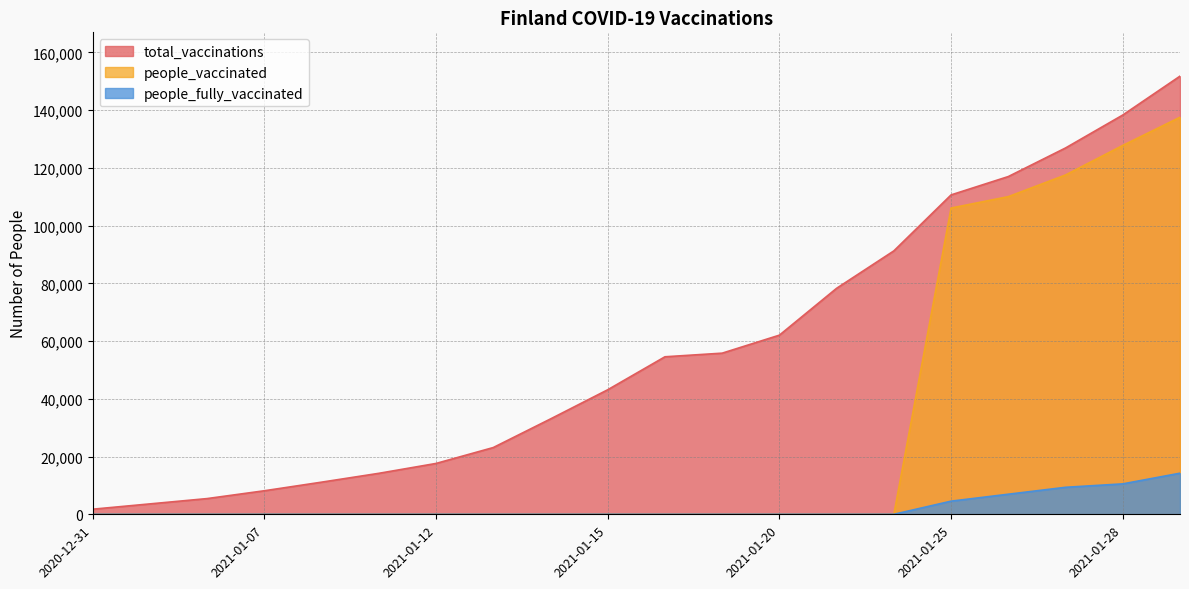

List the labels in order of total_vaccinations value, smallest first.

2020-12-31, 2021-01-04, 2021-01-05, 2021-01-07, 2021-01-08, 2021-01-11, 2021-01-12, 2021-01-13, 2021-01-14, 2021-01-15, 2021-01-18, 2021-01-19, 2021-01-20, 2021-01-21, 2021-01-22, 2021-01-25, 2021-01-26, 2021-01-27, 2021-01-28, 2021-01-29